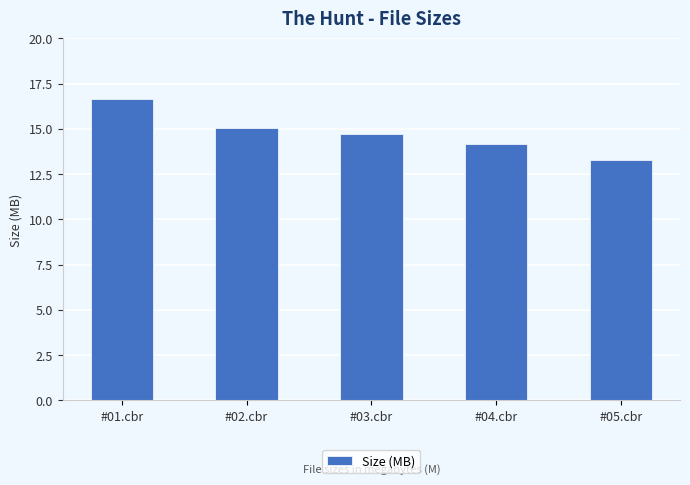

Rank the categories by value from lowest to highest.

#05.cbr, #04.cbr, #03.cbr, #02.cbr, #01.cbr